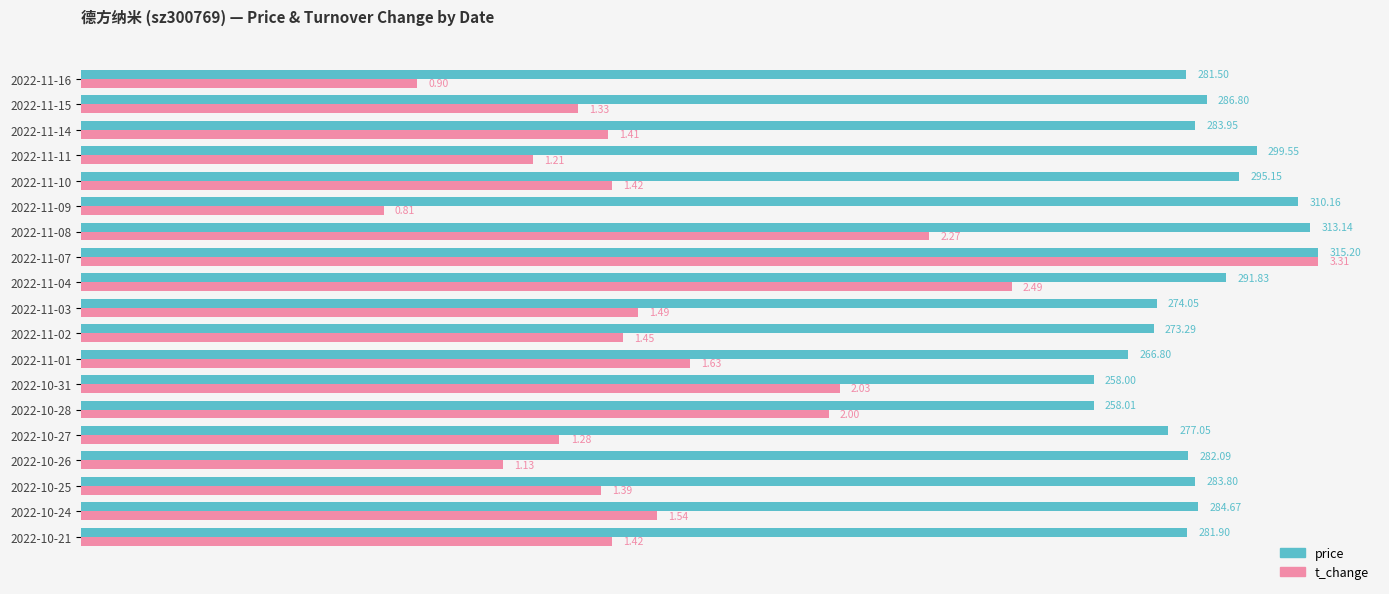

How many values in the t_change series exceed 1?

17